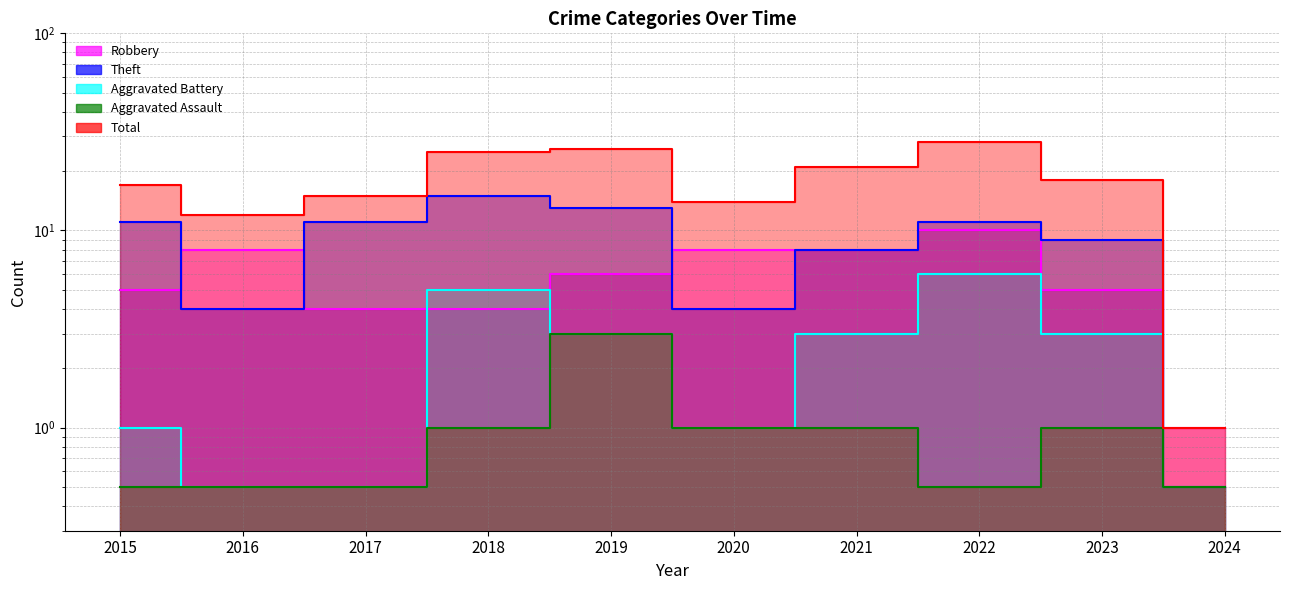

List the labels in order of Theft value, largest first.

2018, 2019, 2015, 2017, 2022, 2023, 2021, 2016, 2020, 2024